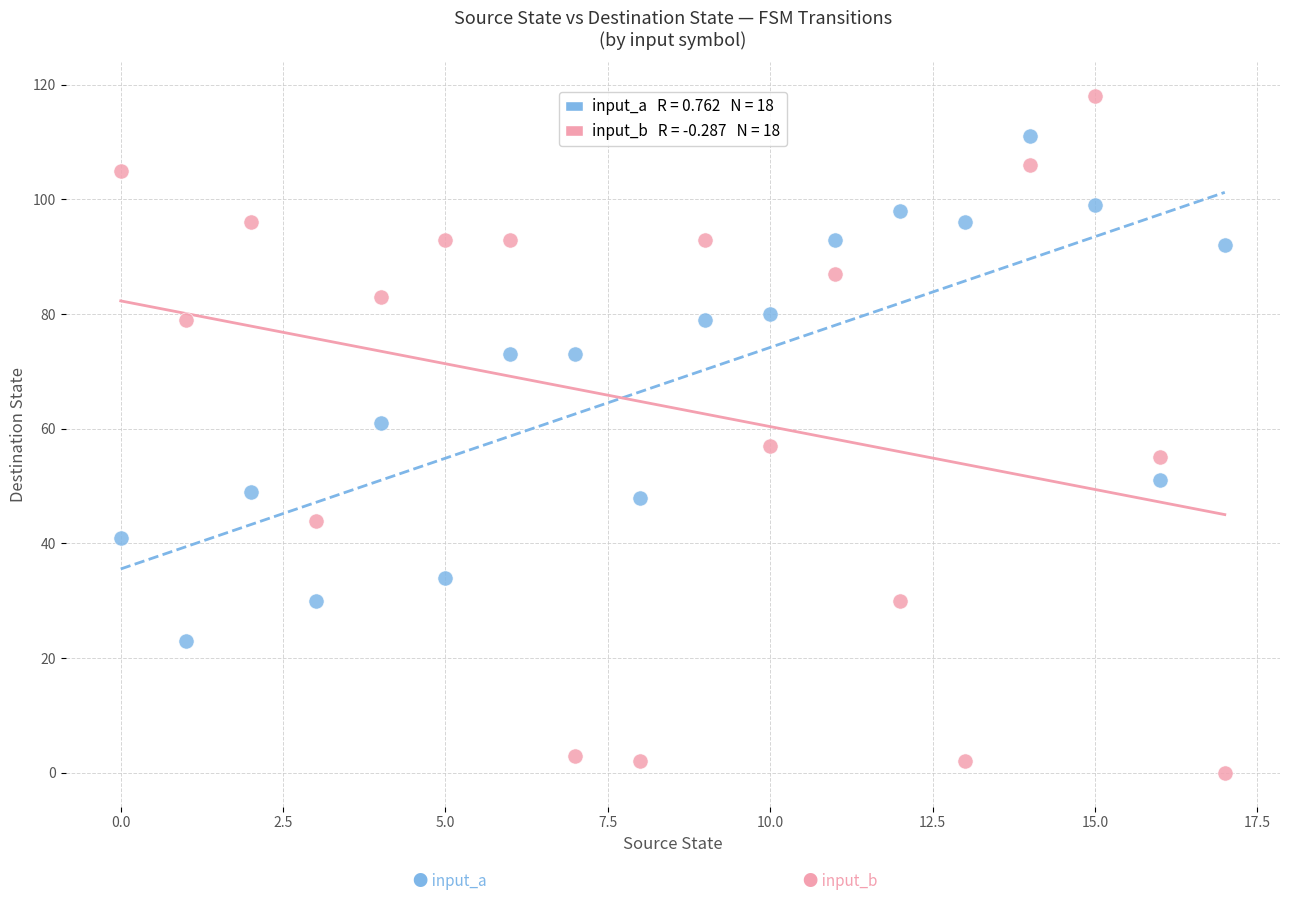

Across all data points, what is the range of Y values (max minus min)?

118